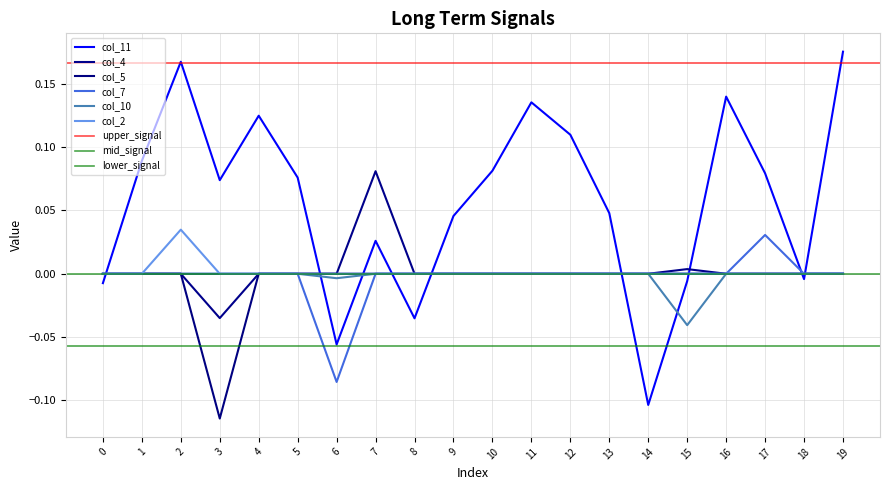

Does the chart display data point markers on the line(s)?

No